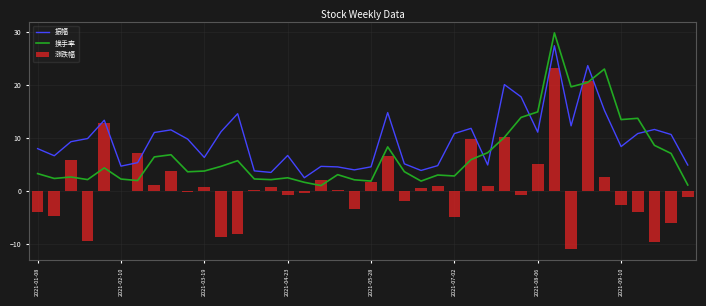

How many values in the 换手率 series exceed 3?

25